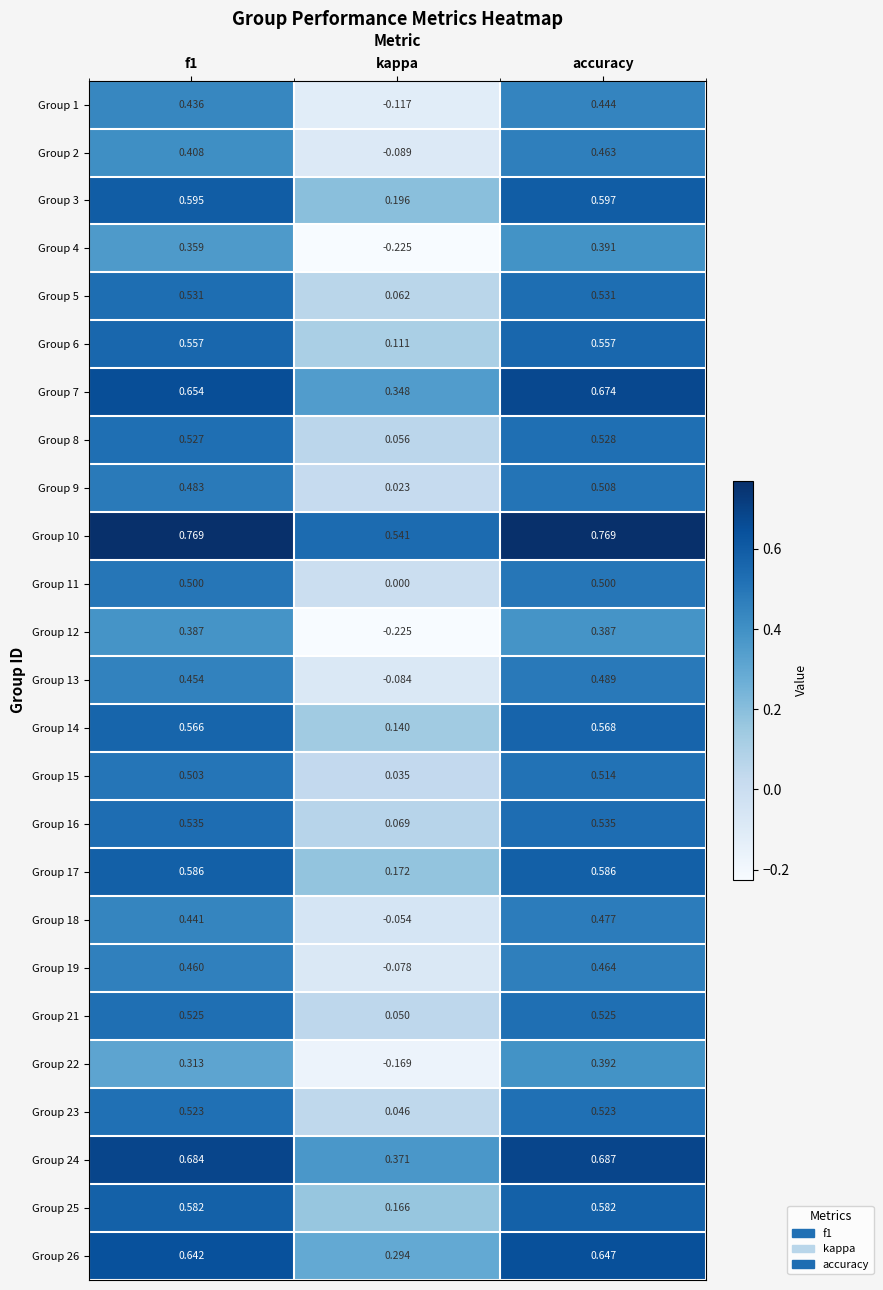

At which category is the sum across all series the highest?

accuracy